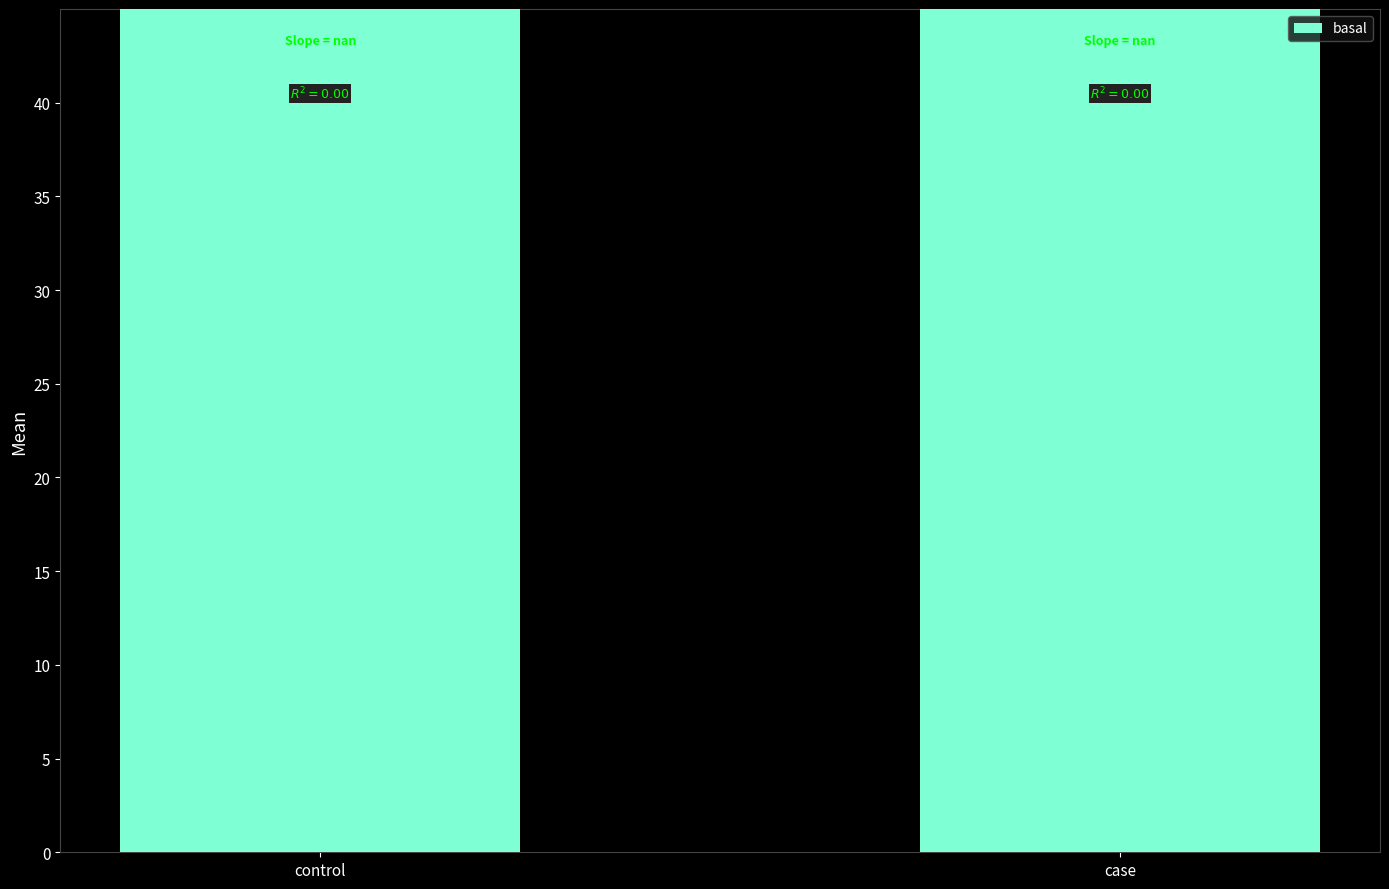

Approximately how many times larger is the value at control compared to case?

1.0